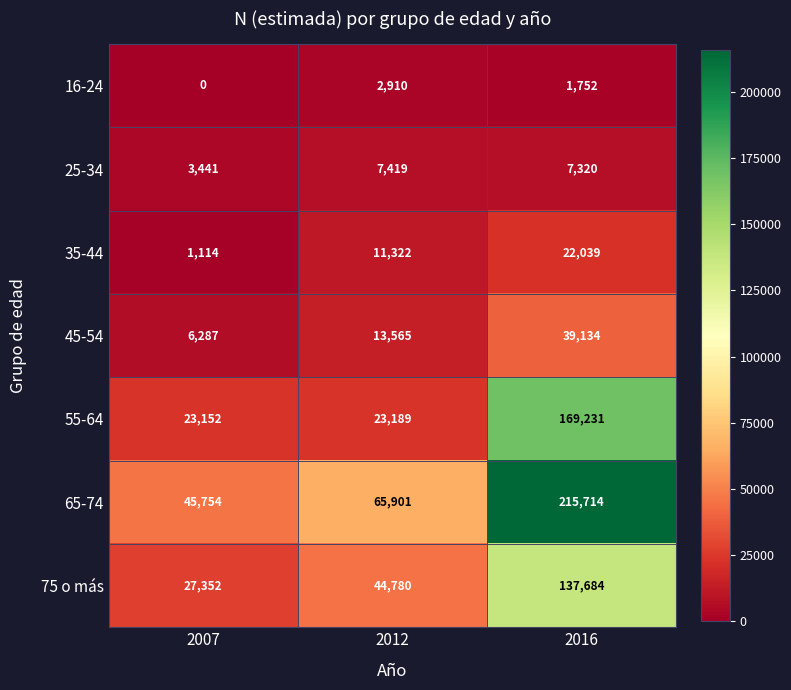

At which category is the sum across all series the highest?

2016